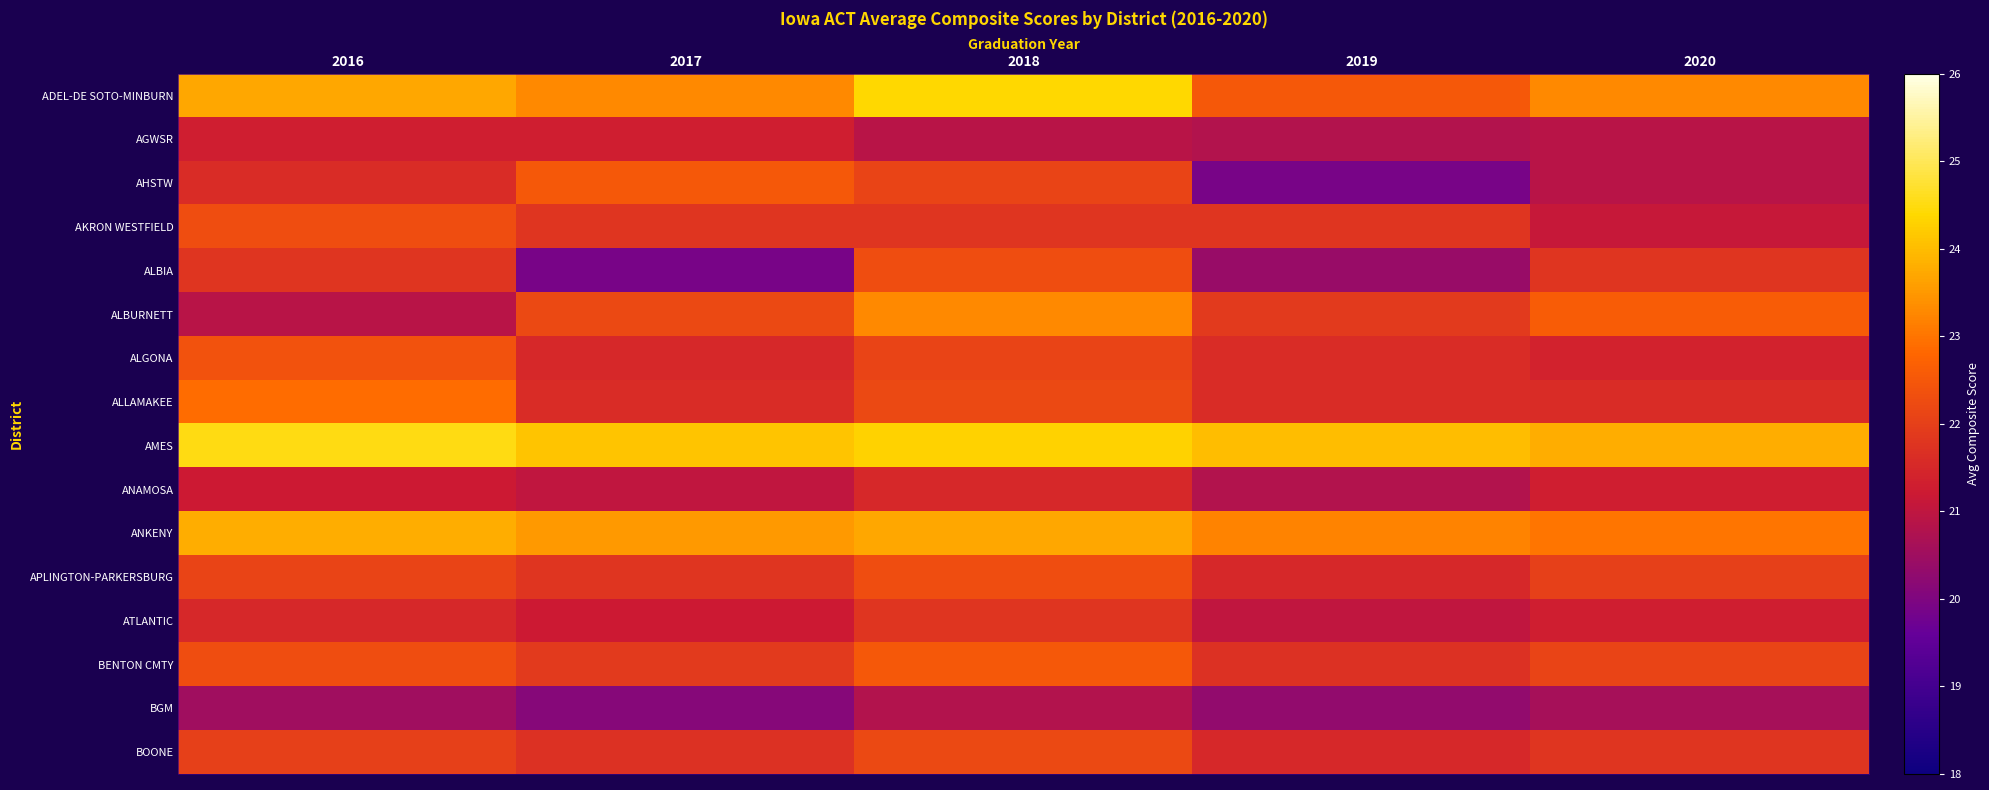

Reading left to right, what are all the values shown in this chart?

ADEL-DE SOTO-MINBURN: 2016=23.7	2017=23.3	2018=24.4	2019=22.5	2020=23.3
AGWSR: 2016=21.3	2017=21.3	2018=20.9	2019=20.8	2020=20.9
AHSTW: 2016=21.6	2017=22.5	2018=22.1	2019=19.9	2020=20.9
AKRON WESTFIELD: 2016=22.3	2017=21.8	2018=21.8	2019=21.8	2020=21.1
ALBIA: 2016=21.8	2017=19.9	2018=22.3	2019=20.4	2020=21.8
ALBURNETT: 2016=20.9	2017=22.2	2018=23.3	2019=21.9	2020=22.6
ALGONA: 2016=22.4	2017=21.5	2018=22.1	2019=21.6	2020=21.4
ALLAMAKEE: 2016=22.9	2017=21.6	2018=22.2	2019=21.6	2020=21.6
AMES: 2016=24.5	2017=24.1	2018=24.3	2019=24.0	2020=23.8
ANAMOSA: 2016=21.2	2017=21.0	2018=21.5	2019=20.8	2020=21.3
ANKENY: 2016=23.8	2017=23.5	2018=23.7	2019=23.2	2020=23.0
APLINGTON-PARKERSBURG: 2016=22.1	2017=21.8	2018=22.3	2019=21.5	2020=22.0
ATLANTIC: 2016=21.5	2017=21.2	2018=21.8	2019=21.0	2020=21.3
BENTON CMTY: 2016=22.3	2017=21.9	2018=22.5	2019=21.7	2020=22.1
BGM: 2016=20.5	2017=20.1	2018=20.8	2019=20.3	2020=20.6
BOONE: 2016=22.0	2017=21.7	2018=22.2	2019=21.5	2020=21.8